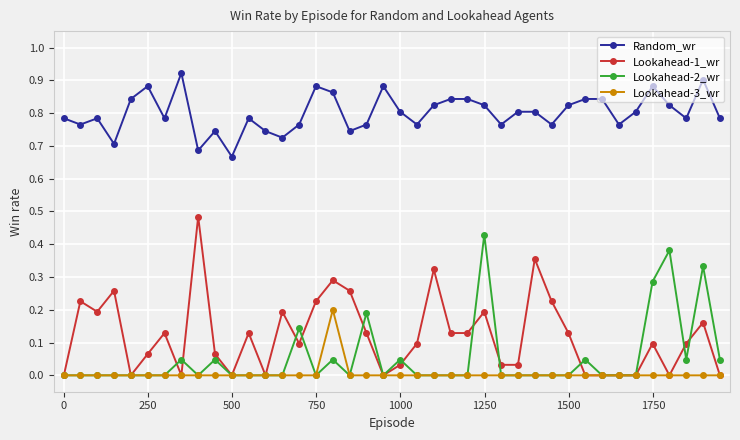

True or false: Lookahead-3_wr and Random_wr intersect in this chart.

False